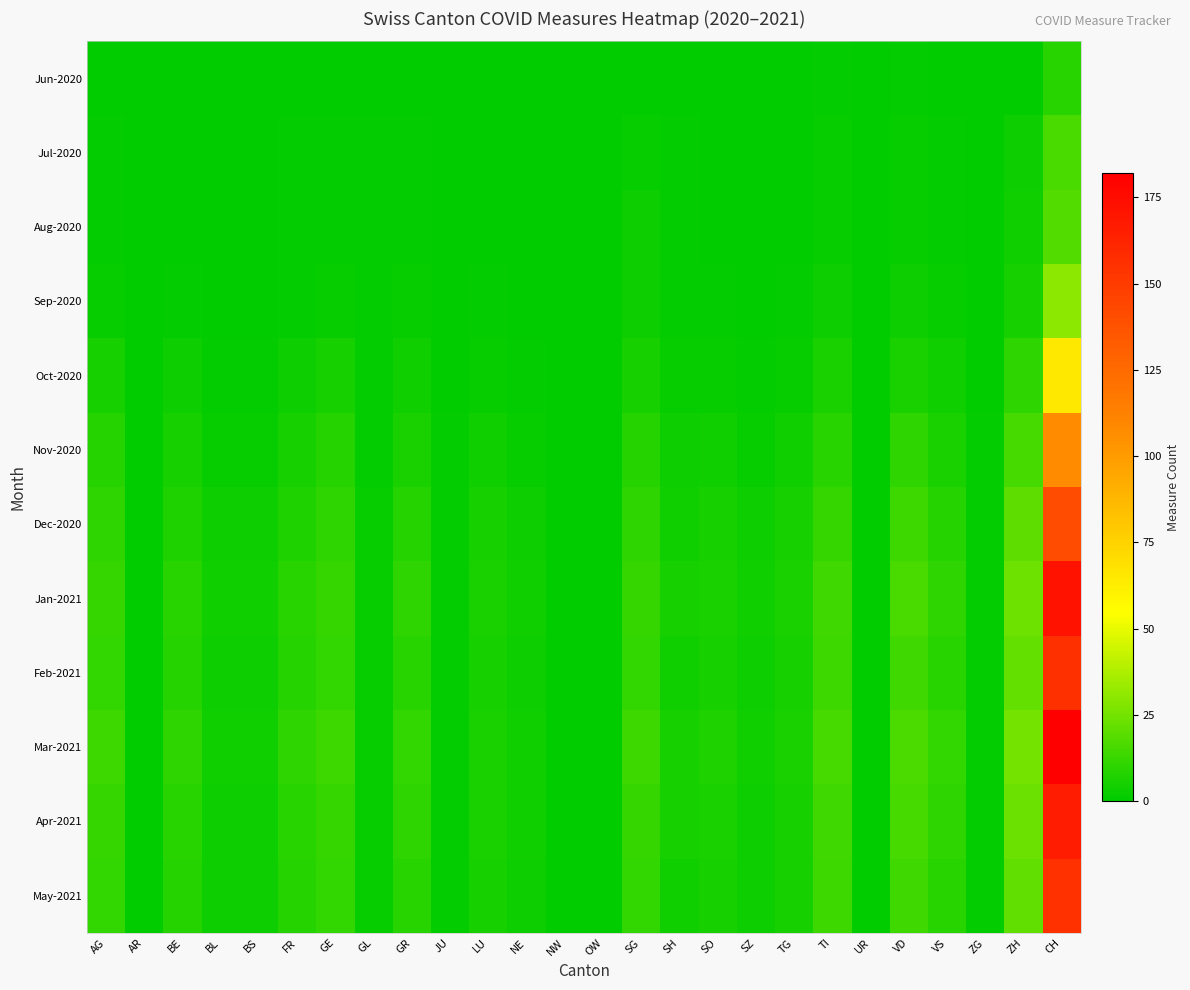

Reading left to right, list all the values displayed in this chart.

Jun-2020: AG=0	AR=0	BE=0	BL=0	BS=0	FR=0	GE=0	GL=0	GR=0	JU=0	LU=0	NE=0	NW=0	OW=0	SG=0	SH=0	SO=0	SZ=0	TG=0	TI=1	UR=0	VD=1	VS=0	ZG=0	ZH=0	CH=9
Jul-2020: AG=1	AR=0	BE=0	BL=0	BS=0	FR=1	GE=1	GL=1	GR=1	JU=0	LU=0	NE=0	NW=0	OW=0	SG=2	SH=1	SO=0	SZ=0	TG=0	TI=2	UR=0	VD=2	VS=1	ZG=0	ZH=3	CH=16
Aug-2020: AG=1	AR=0	BE=0	BL=0	BS=0	FR=1	GE=1	GL=1	GR=1	JU=0	LU=0	NE=0	NW=0	OW=0	SG=3	SH=1	SO=0	SZ=0	TG=0	TI=2	UR=0	VD=2	VS=1	ZG=0	ZH=4	CH=18
Sep-2020: AG=2	AR=0	BE=1	BL=0	BS=0	FR=1	GE=2	GL=1	GR=2	JU=0	LU=1	NE=0	NW=0	OW=0	SG=3	SH=1	SO=1	SZ=0	TG=1	TI=3	UR=0	VD=3	VS=2	ZG=0	ZH=5	CH=30
Oct-2020: AG=5	AR=0	BE=3	BL=1	BS=1	FR=3	GE=5	GL=1	GR=4	JU=0	LU=2	NE=1	NW=0	OW=0	SG=5	SH=2	SO=2	SZ=1	TG=2	TI=6	UR=0	VD=6	VS=4	ZG=0	ZH=10	CH=65
Nov-2020: AG=8	AR=0	BE=5	BL=2	BS=2	FR=5	GE=8	GL=1	GR=6	JU=1	LU=4	NE=2	NW=0	OW=0	SG=8	SH=3	SO=4	SZ=2	TG=4	TI=9	UR=0	VD=10	VS=6	ZG=1	ZH=15	CH=107
Dec-2020: AG=10	AR=0	BE=7	BL=3	BS=3	FR=7	GE=10	GL=2	GR=8	JU=1	LU=5	NE=3	NW=0	OW=0	SG=10	SH=4	SO=5	SZ=3	TG=5	TI=12	UR=0	VD=13	VS=8	ZG=1	ZH=20	CH=141
Jan-2021: AG=12	AR=0	BE=9	BL=4	BS=4	FR=9	GE=12	GL=2	GR=10	JU=1	LU=6	NE=4	NW=0	OW=0	SG=12	SH=5	SO=6	SZ=4	TG=6	TI=14	UR=0	VD=16	VS=10	ZG=1	ZH=24	CH=172
Feb-2021: AG=11	AR=0	BE=8	BL=3	BS=3	FR=8	GE=11	GL=2	GR=9	JU=1	LU=5	NE=3	NW=0	OW=0	SG=11	SH=4	SO=5	SZ=3	TG=5	TI=13	UR=0	VD=14	VS=9	ZG=1	ZH=22	CH=156
Mar-2021: AG=13	AR=0	BE=10	BL=4	BS=4	FR=10	GE=13	GL=2	GR=11	JU=1	LU=6	NE=4	NW=0	OW=0	SG=13	SH=5	SO=7	SZ=4	TG=6	TI=15	UR=0	VD=17	VS=11	ZG=1	ZH=25	CH=182
Apr-2021: AG=12	AR=0	BE=9	BL=3	BS=3	FR=9	GE=12	GL=2	GR=10	JU=1	LU=6	NE=4	NW=0	OW=0	SG=12	SH=5	SO=6	SZ=3	TG=5	TI=14	UR=0	VD=15	VS=10	ZG=1	ZH=23	CH=167
May-2021: AG=11	AR=0	BE=8	BL=3	BS=3	FR=8	GE=11	GL=2	GR=9	JU=1	LU=5	NE=3	NW=0	OW=0	SG=11	SH=4	SO=5	SZ=3	TG=5	TI=13	UR=0	VD=14	VS=9	ZG=1	ZH=21	CH=155